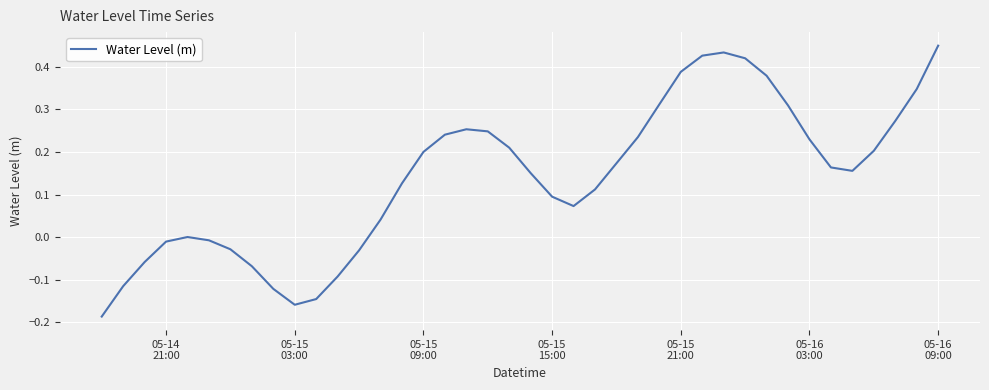

What is the difference between the maximum and minimum values?

0.6